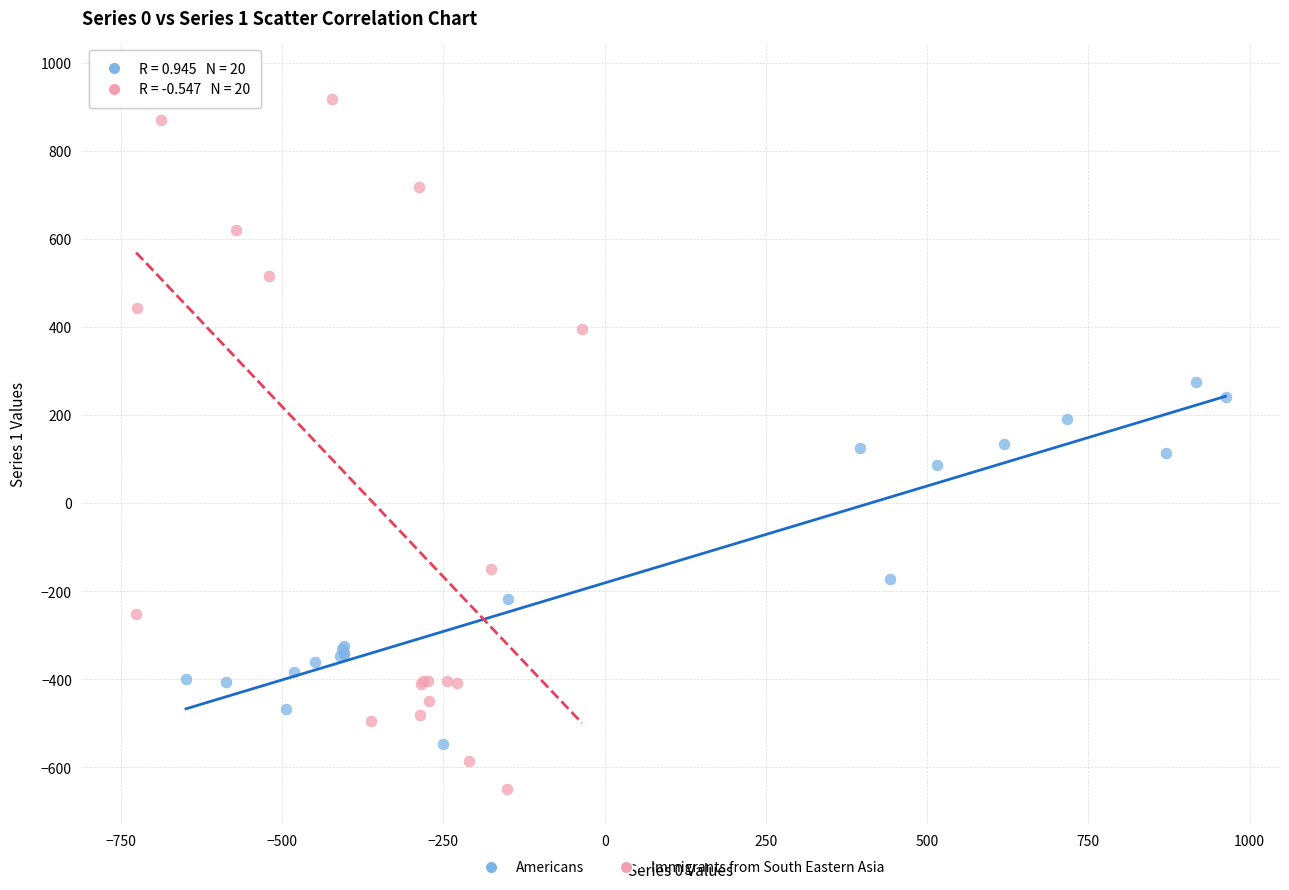

Which series has the widest spread of Y values?

Immigrants from South Eastern Asia